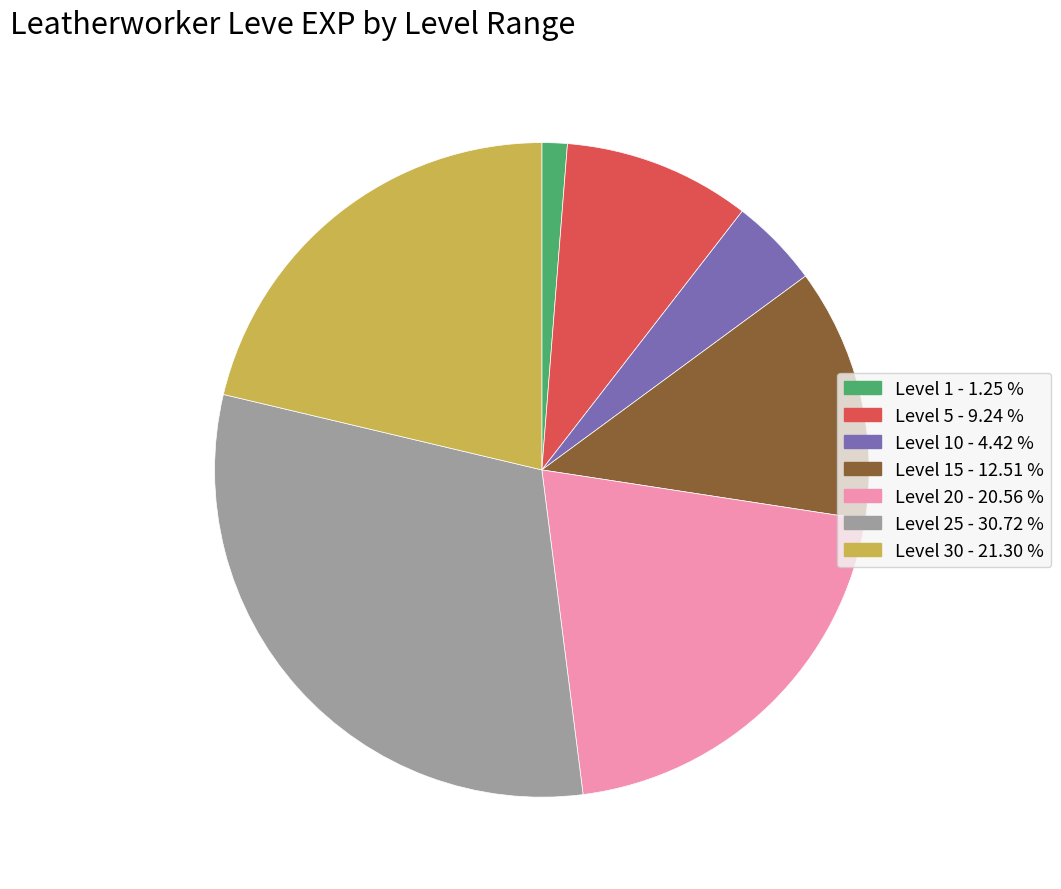

What is the ratio of the value at Level 5 - 9.24 % to the value at Level 20 - 20.56 %?

0.4